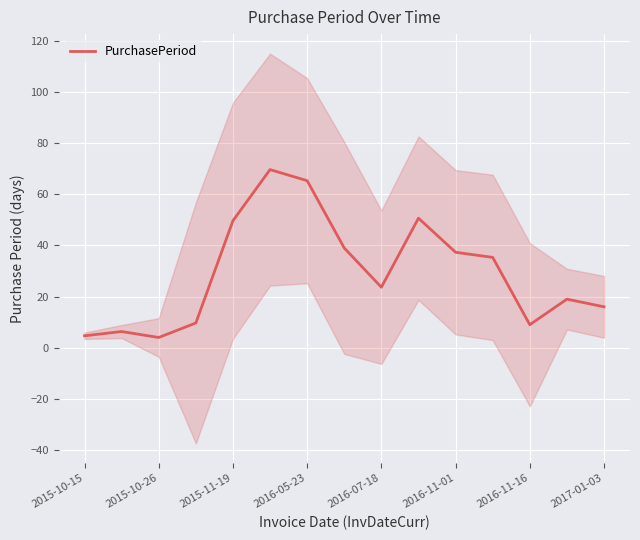

What is the maximum value for PurchasePeriod?

69.7